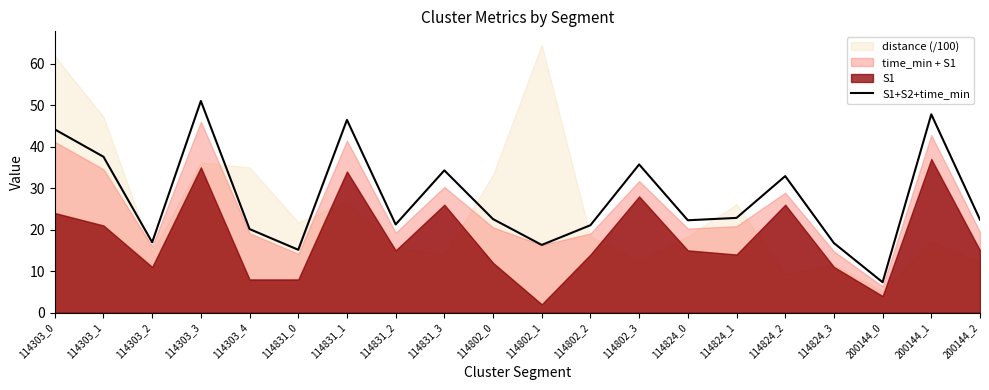

The S1+S2+time_min series shows 22.2 at 114824_0. True or false?

True